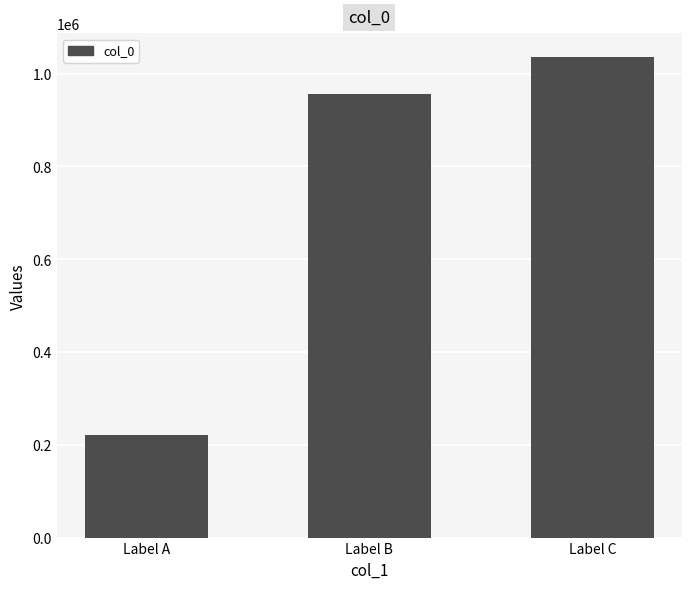

Approximately how many times larger is the value at Label C compared to Label A?

4.7